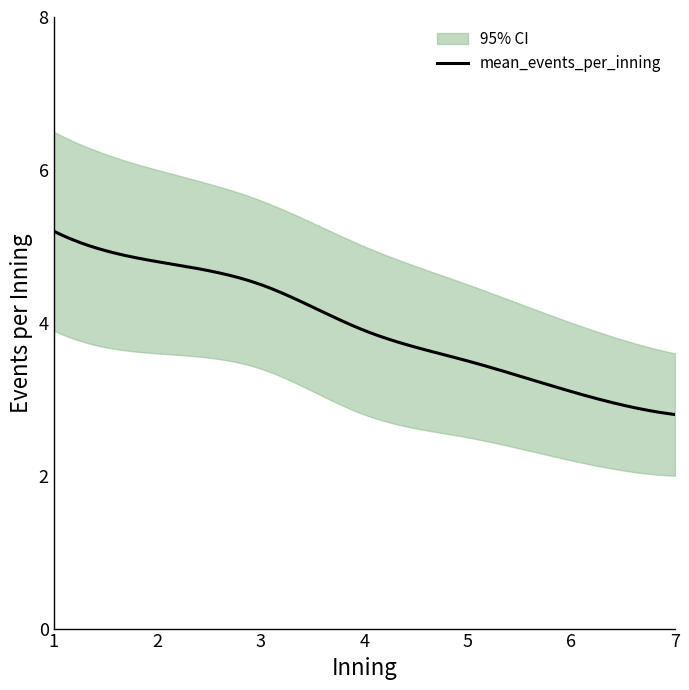

What is the highest value of the mean_events_per_inning series?

5.2